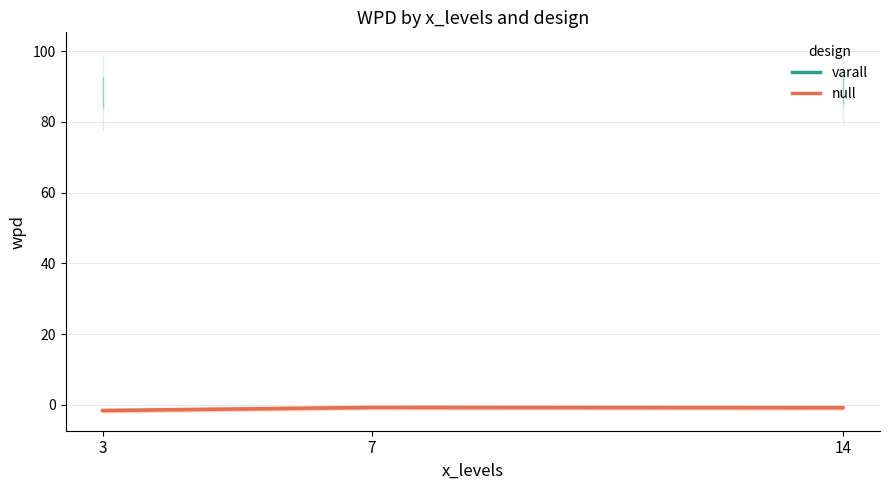

What is the difference between the maximum and minimum values in the varall series?

1.2